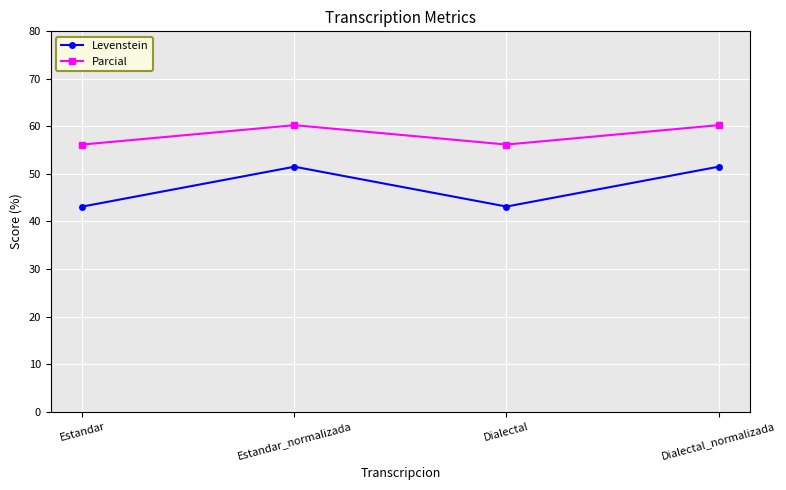

How many values in the Levenstein series are below 51?

2